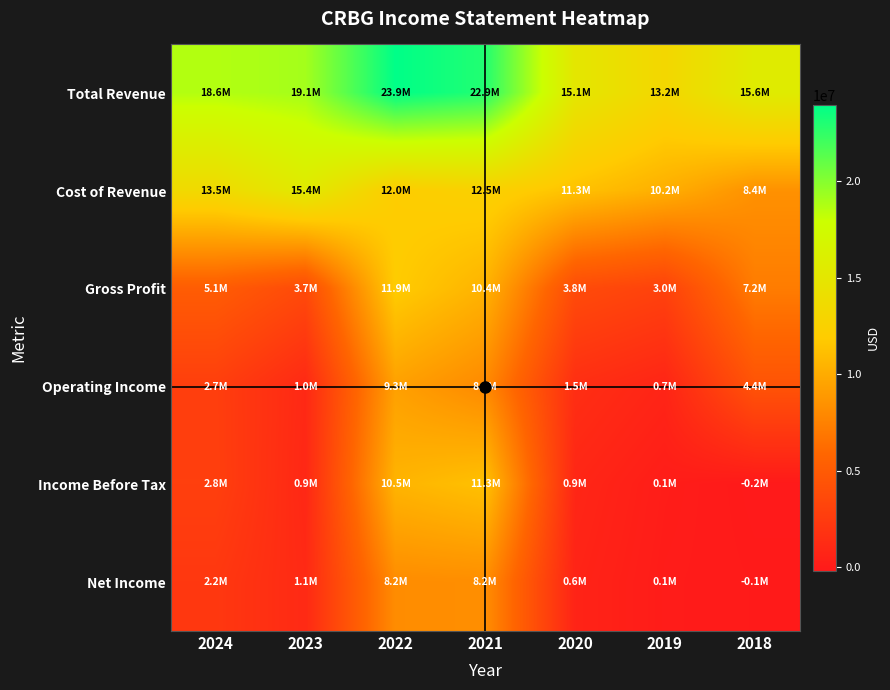

Which has a higher value, 2020 or 2023?

2023